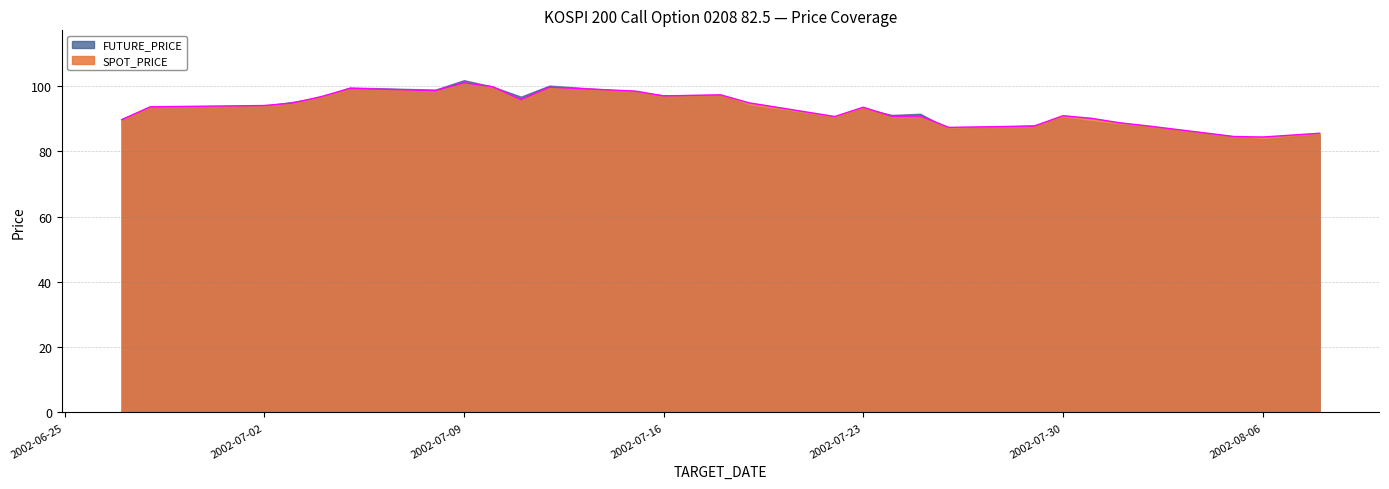

At which label is the value closest to 92?

2002-07-30